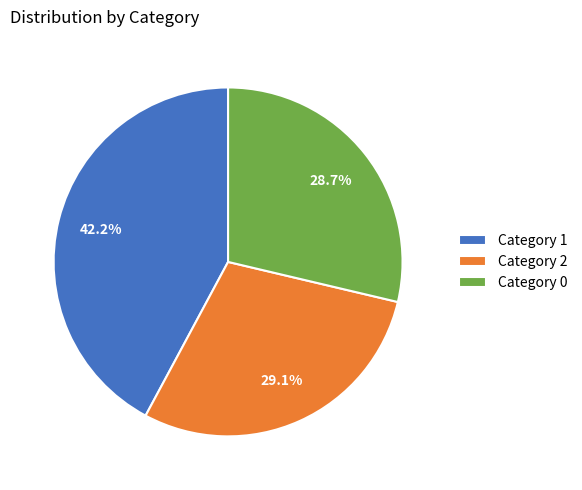

Combined, what portion of the pie is Category 2 and Category 1?

71.3%